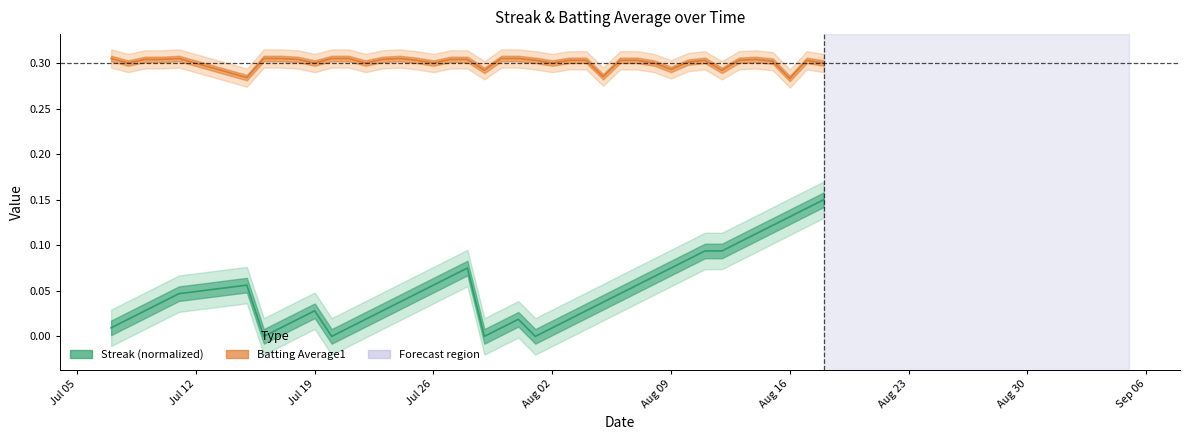

True or false: streak and batting_avg cross at least once.

False